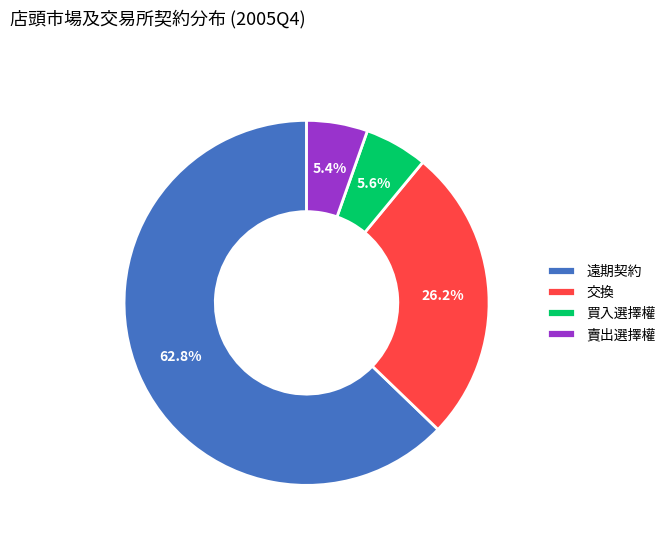

To the nearest percent, what is the combined percentage of 賣出選擇權 and 遠期契約?

68%